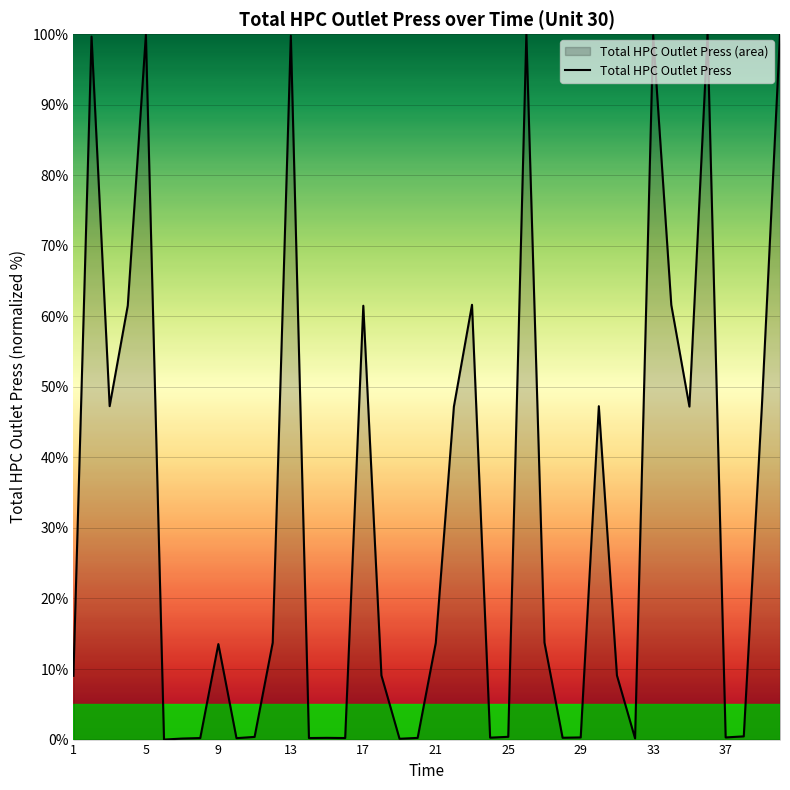

What is the difference between the maximum and minimum values?

100.0